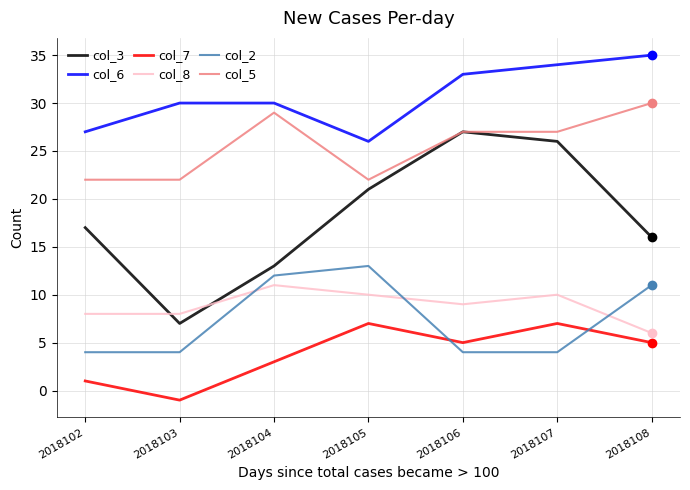

Reading left to right, what are all the values shown in this chart?

col_3: 2018102=17	2018103=7	2018104=13	2018105=21	2018106=27	2018107=26	2018108=16
col_6: 2018102=27	2018103=30	2018104=30	2018105=26	2018106=33	2018107=34	2018108=35
col_7: 2018102=1	2018103=-1	2018104=3	2018105=7	2018106=5	2018107=7	2018108=5
col_8: 2018102=8	2018103=8	2018104=11	2018105=10	2018106=9	2018107=10	2018108=6
col_2: 2018102=4	2018103=4	2018104=12	2018105=13	2018106=4	2018107=4	2018108=11
col_5: 2018102=22	2018103=22	2018104=29	2018105=22	2018106=27	2018107=27	2018108=30